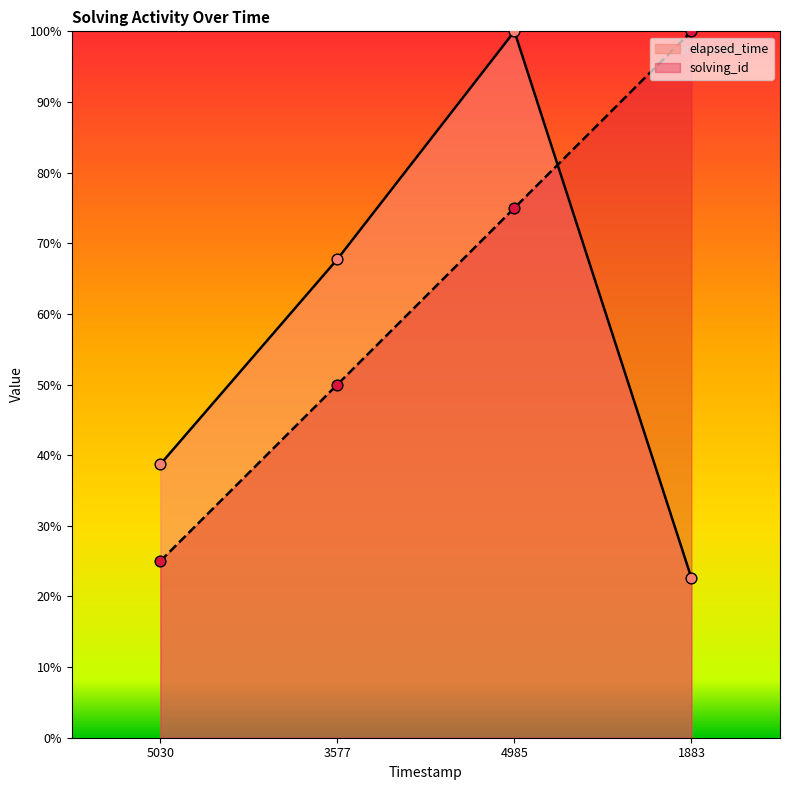

At how many categories does at least one series exceed 91?

2